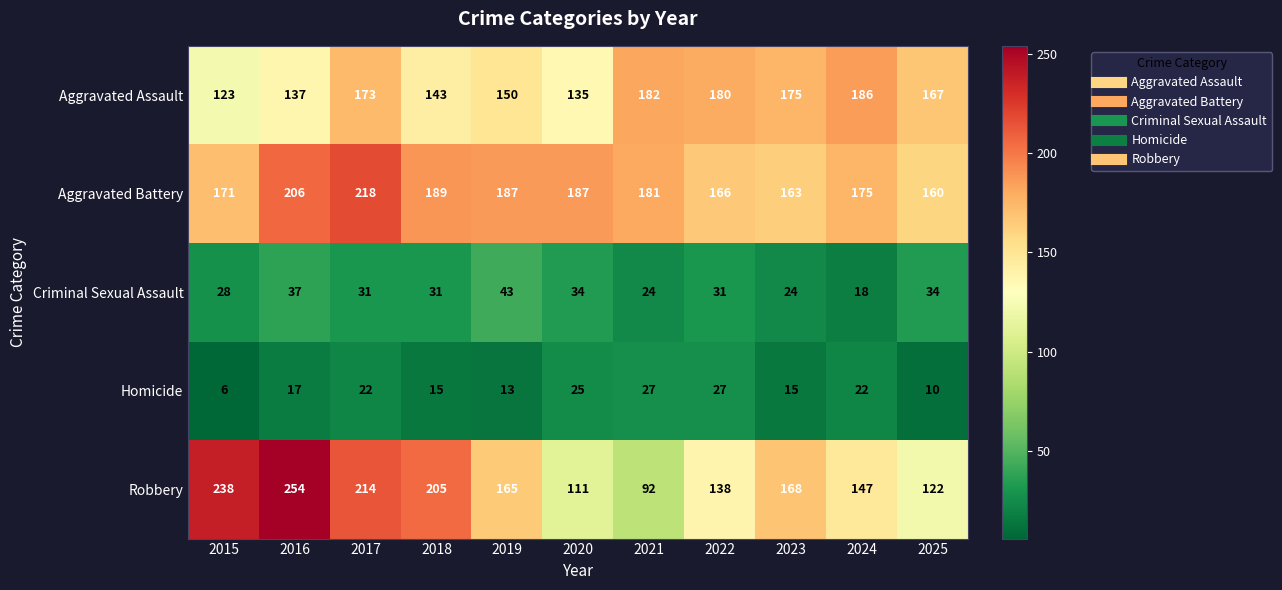

Which series has the widest spread of values?

Robbery